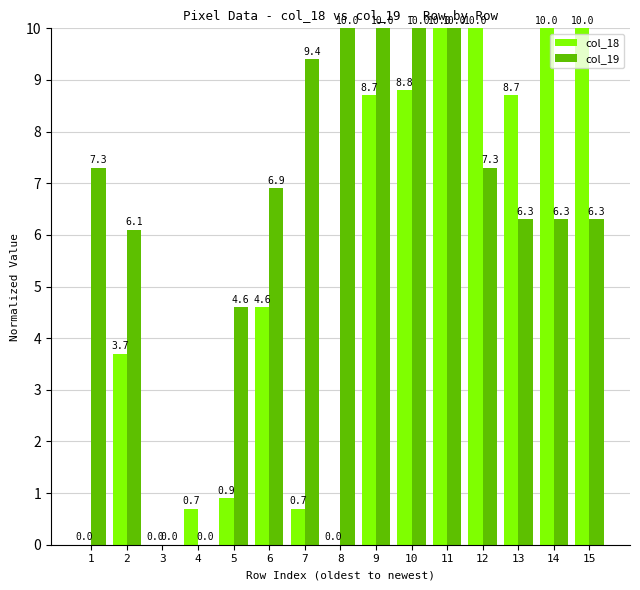

How many data points does each series have?

15